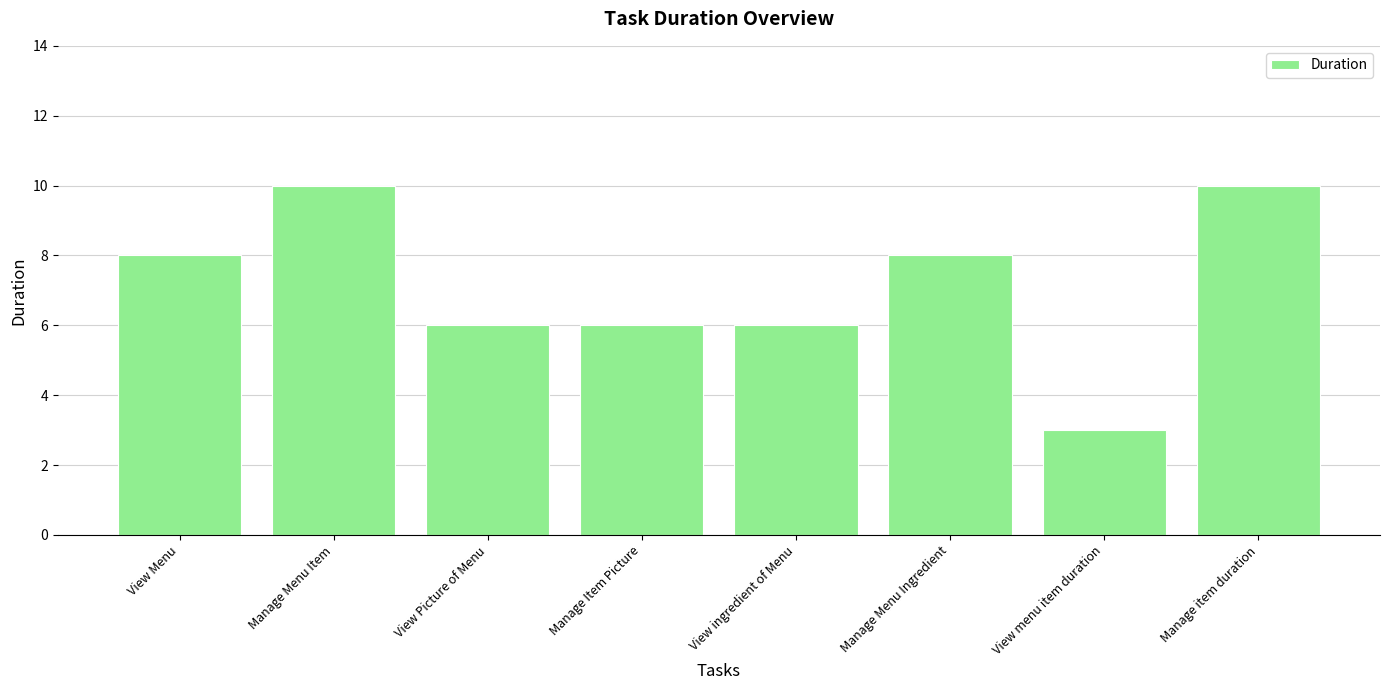

The chart shows a value of 8 at Manage Menu Ingredient. True or false?

True